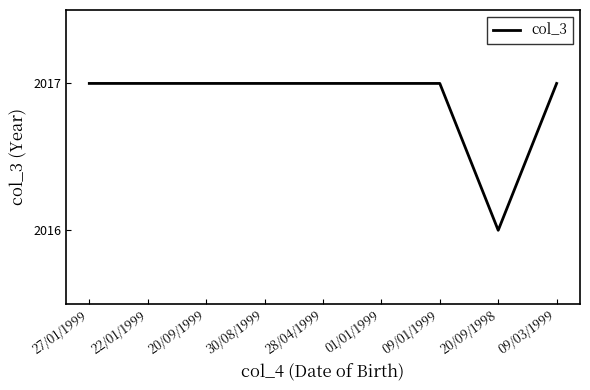

What position from the left is 27/01/1999?

1